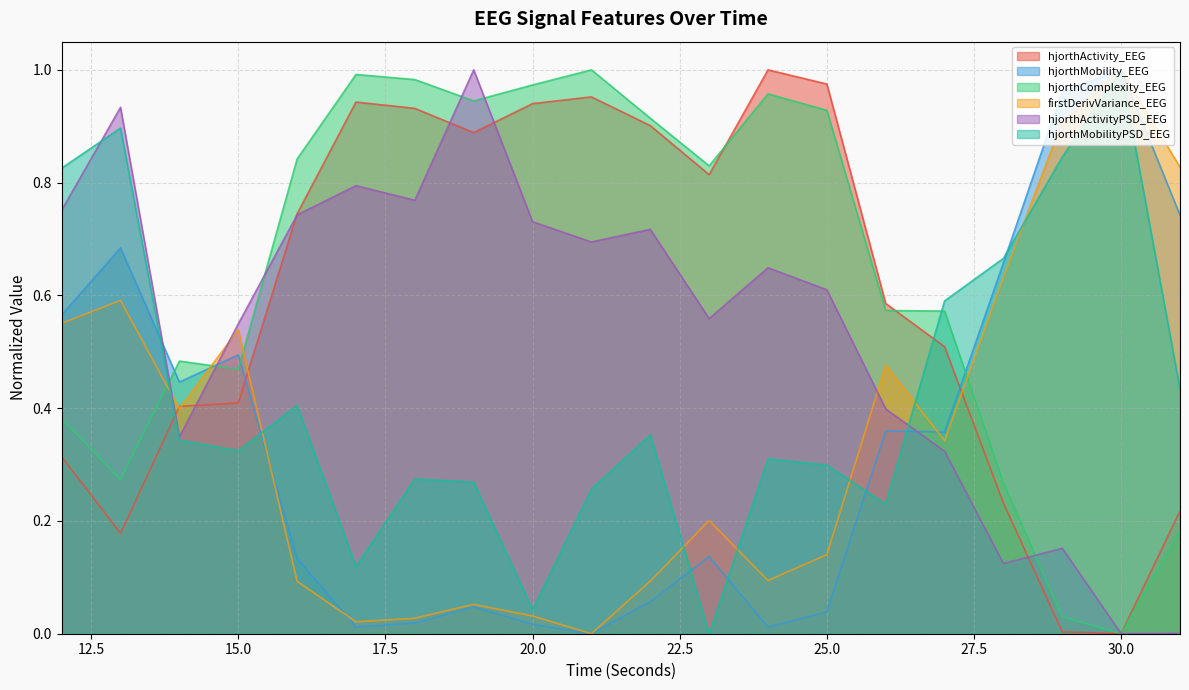

What is the difference between the hjorthActivity_EEG values at 16 and 18?

0.2